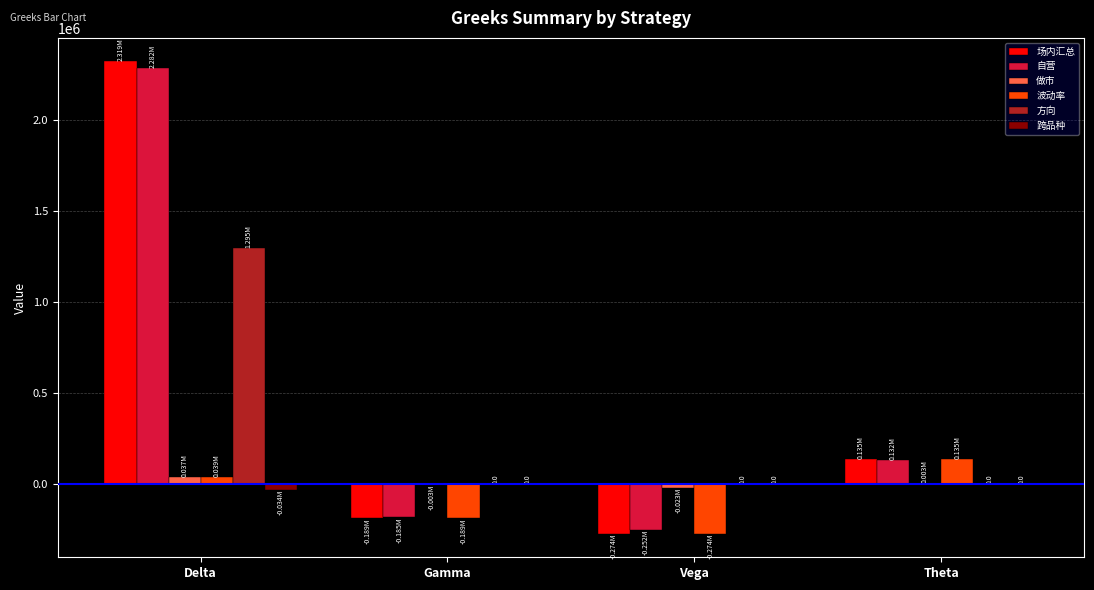

At which label does 自营 reach its peak?

Delta